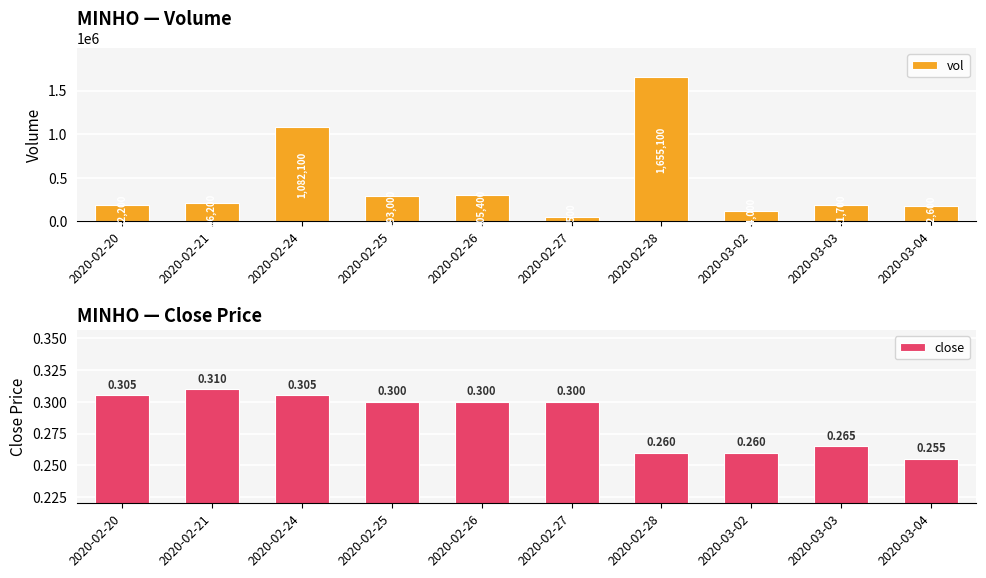

Which category has the highest value in the vol series?

2020-02-28